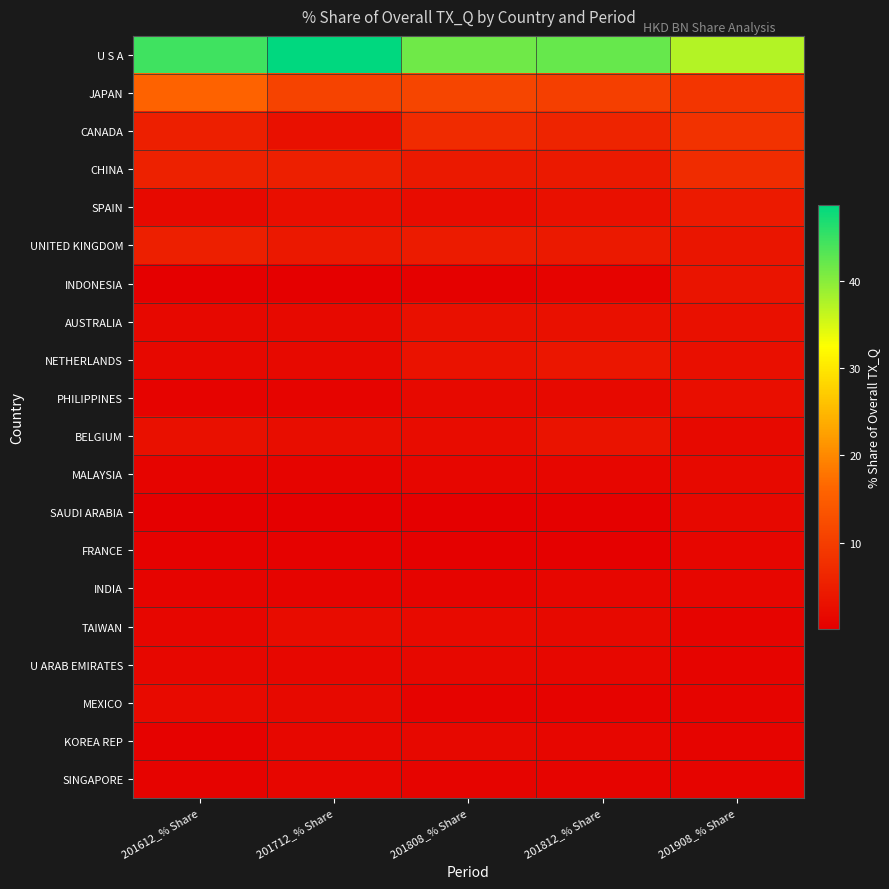

Reading left to right, list all the values displayed in this chart.

U S A: 201612_% Share=44.6	201712_% Share=48.7	201808_% Share=41.5	201812_% Share=42.2	201908_% Share=37.3
JAPAN: 201612_% Share=15.7	201712_% Share=10.9	201808_% Share=11.2	201812_% Share=10.3	201908_% Share=8.8
CANADA: 201612_% Share=5.1	201712_% Share=2.9	201808_% Share=7.1	201812_% Share=5.9	201908_% Share=8.1
CHINA: 201612_% Share=5.5	201712_% Share=5.1	201808_% Share=4.1	201812_% Share=4.1	201908_% Share=7.3
SPAIN: 201612_% Share=1.7	201712_% Share=2.4	201808_% Share=2.0	201812_% Share=2.9	201908_% Share=4.4
UNITED KINGDOM: 201612_% Share=5.2	201712_% Share=4.0	201808_% Share=4.5	201812_% Share=4.2	201908_% Share=3.5
INDONESIA: 201612_% Share=0.1	201712_% Share=0.2	201808_% Share=0.4	201812_% Share=0.7	201908_% Share=3.4
AUSTRALIA: 201612_% Share=1.6	201712_% Share=1.8	201808_% Share=2.9	201812_% Share=2.9	201908_% Share=3.0
NETHERLANDS: 201612_% Share=1.6	201712_% Share=1.7	201808_% Share=3.1	201812_% Share=3.8	201908_% Share=2.6
PHILIPPINES: 201612_% Share=0.8	201712_% Share=1.1	201808_% Share=1.8	201812_% Share=1.8	201908_% Share=2.5
BELGIUM: 201612_% Share=2.9	201712_% Share=2.3	201808_% Share=2.0	201812_% Share=3.2	201908_% Share=1.8
MALAYSIA: 201612_% Share=0.9	201712_% Share=1.0	201808_% Share=1.2	201812_% Share=1.1	201908_% Share=1.7
SAUDI ARABIA: 201612_% Share=0.2	201712_% Share=0.3	201808_% Share=0.1	201812_% Share=0.4	201908_% Share=1.5
FRANCE: 201612_% Share=0.6	201712_% Share=0.5	201808_% Share=0.4	201812_% Share=0.4	201908_% Share=1.2
INDIA: 201612_% Share=0.9	201712_% Share=0.9	201808_% Share=1.0	201812_% Share=1.1	201908_% Share=1.2
TAIWAN: 201612_% Share=1.2	201712_% Share=2.1	201808_% Share=1.9	201812_% Share=1.7	201908_% Share=1.0
U ARAB EMIRATES: 201612_% Share=1.4	201712_% Share=1.4	201808_% Share=1.5	201812_% Share=1.5	201908_% Share=1.0
MEXICO: 201612_% Share=2.0	201712_% Share=1.7	201808_% Share=0.9	201812_% Share=0.8	201908_% Share=1.0
KOREA REP: 201612_% Share=0.6	201712_% Share=1.3	201808_% Share=1.5	201812_% Share=1.1	201908_% Share=1.0
SINGAPORE: 201612_% Share=0.8	201712_% Share=1.2	201808_% Share=1.0	201812_% Share=0.9	201908_% Share=0.9